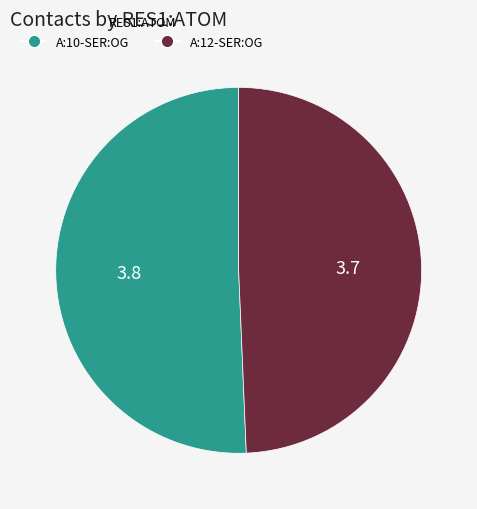

True or false: A:10-SER:OG accounts for 36% of the total.

False